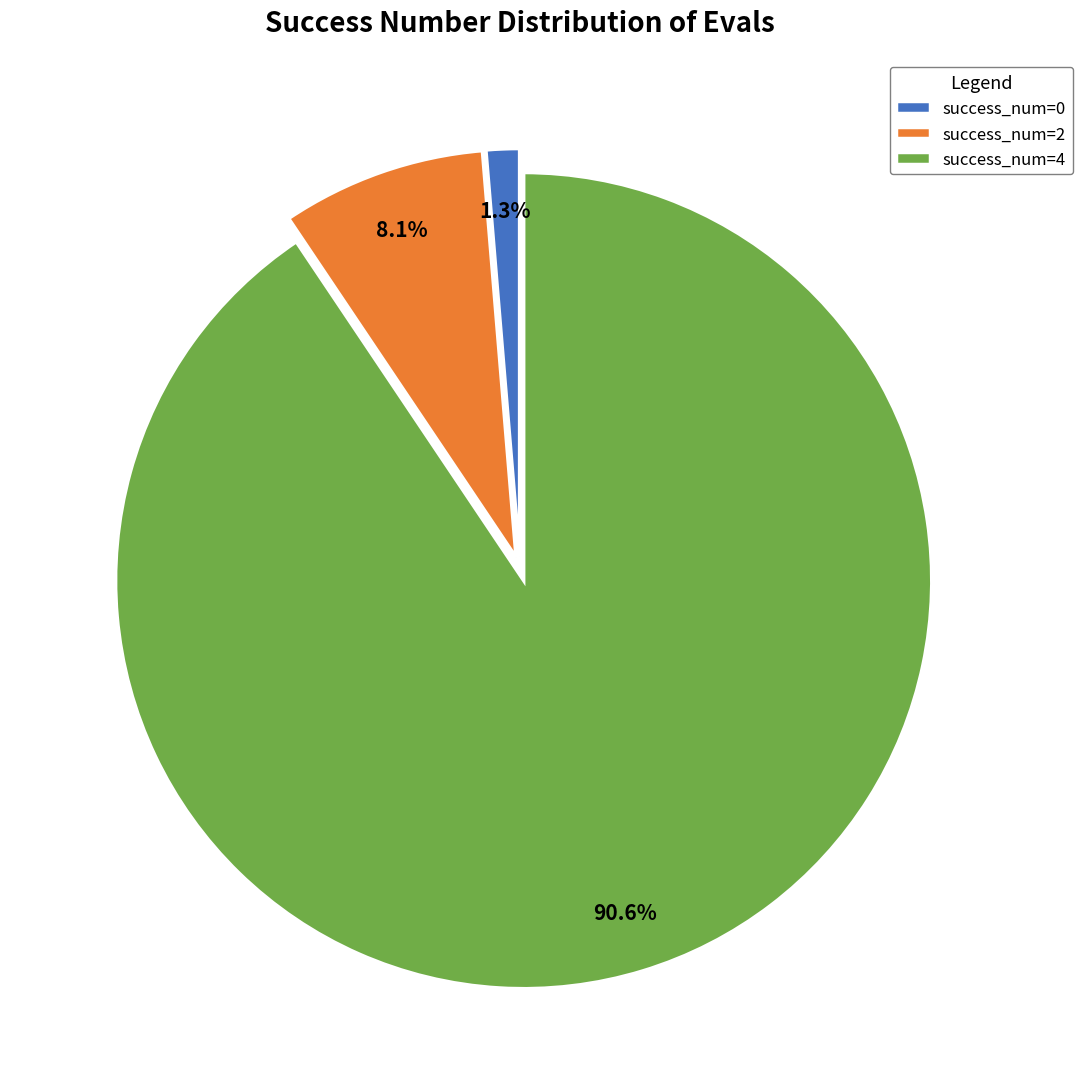

Combined, do success_num=4 and success_num=0 account for over 50%?

Yes